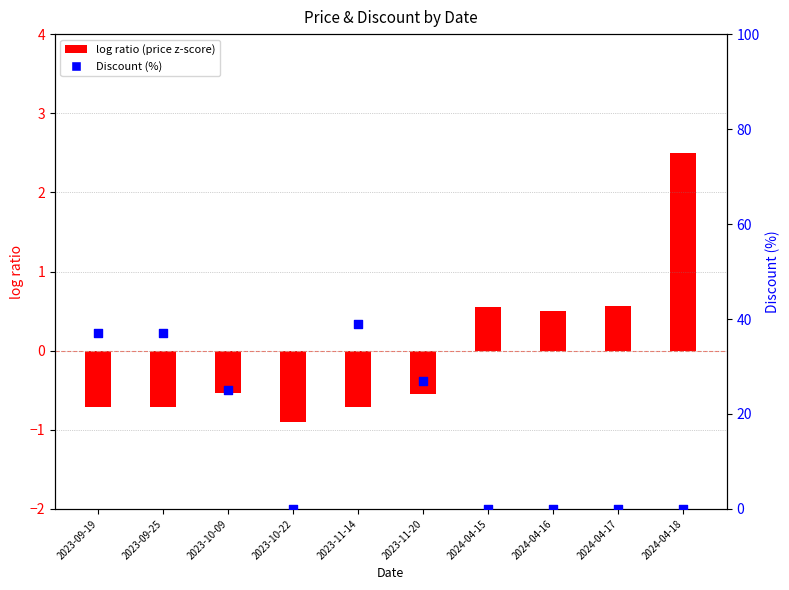

What are all the series names shown in the legend?

log ratio (price z-score), Discount (%)